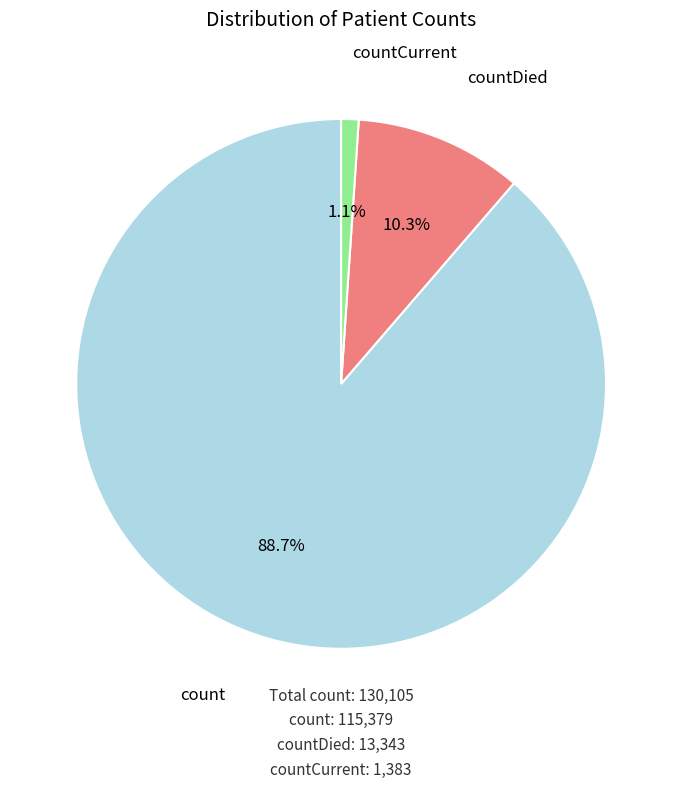

To the nearest percent, what percentage of the pie is countDied?

10%